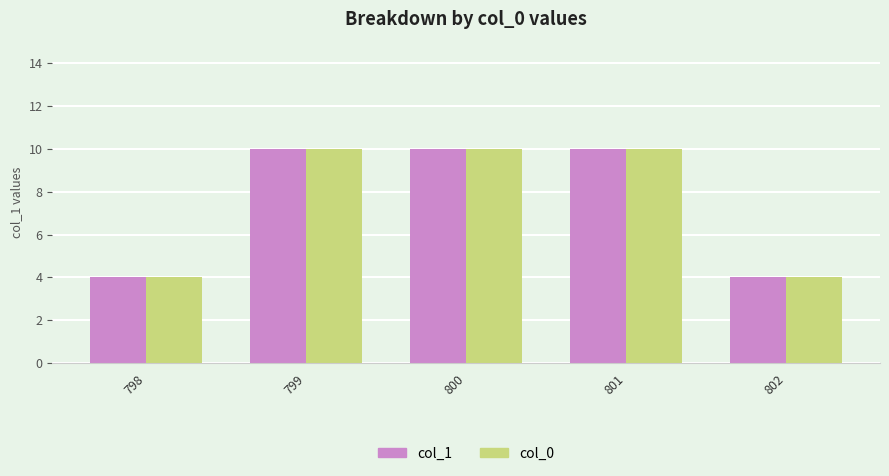

At how many categories does at least one series exceed 9?

3